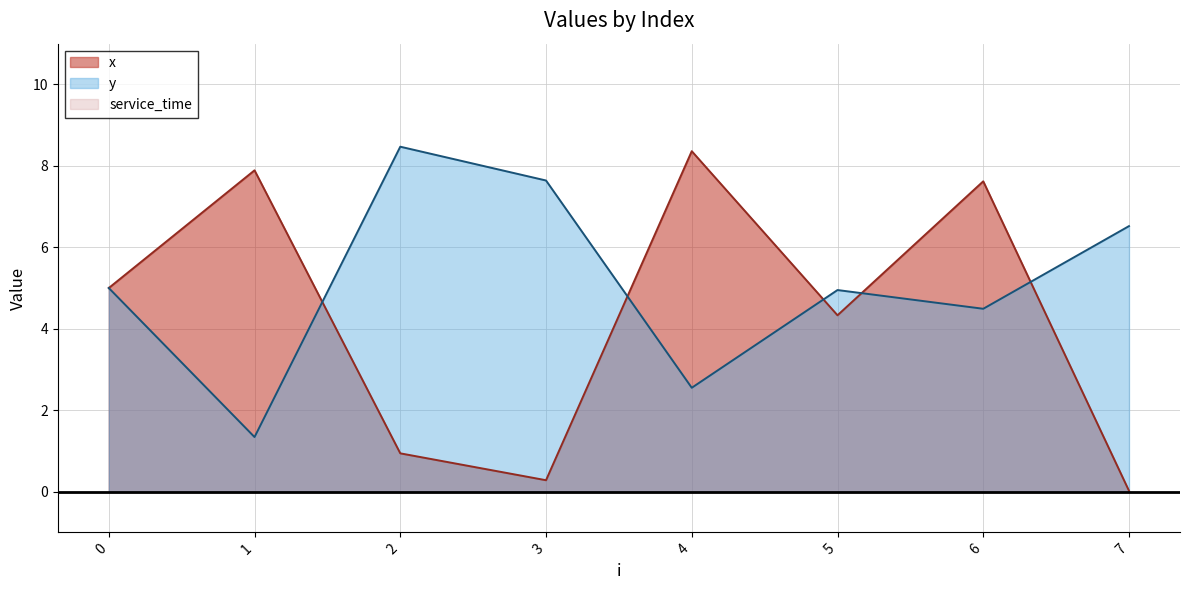

At how many categories does at least one series exceed 6?

6